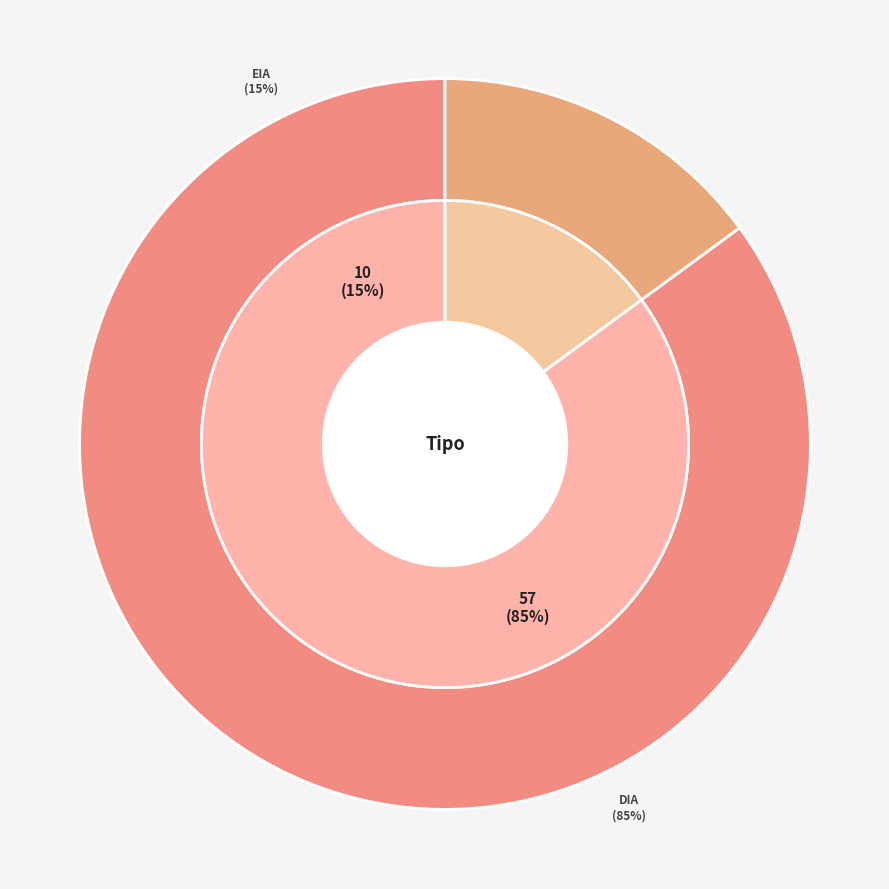

What is the change in value from DIA to EIA?

-47